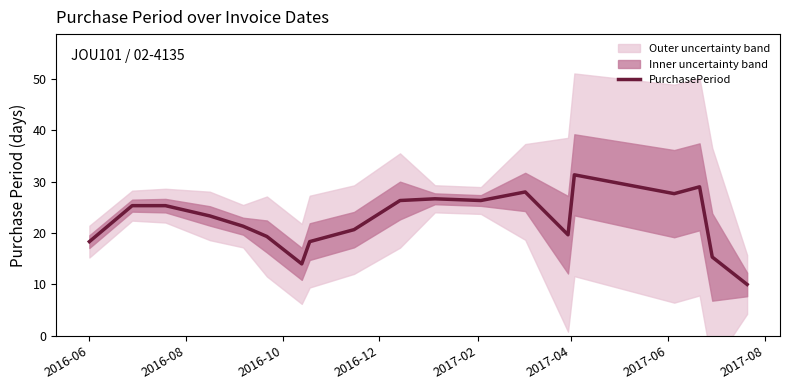

The value at 2016-06 is 10.8. True or false?

False